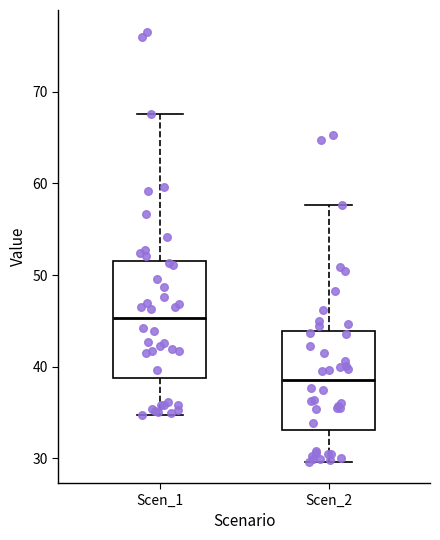

Which box's median line is the highest?

Scen_1